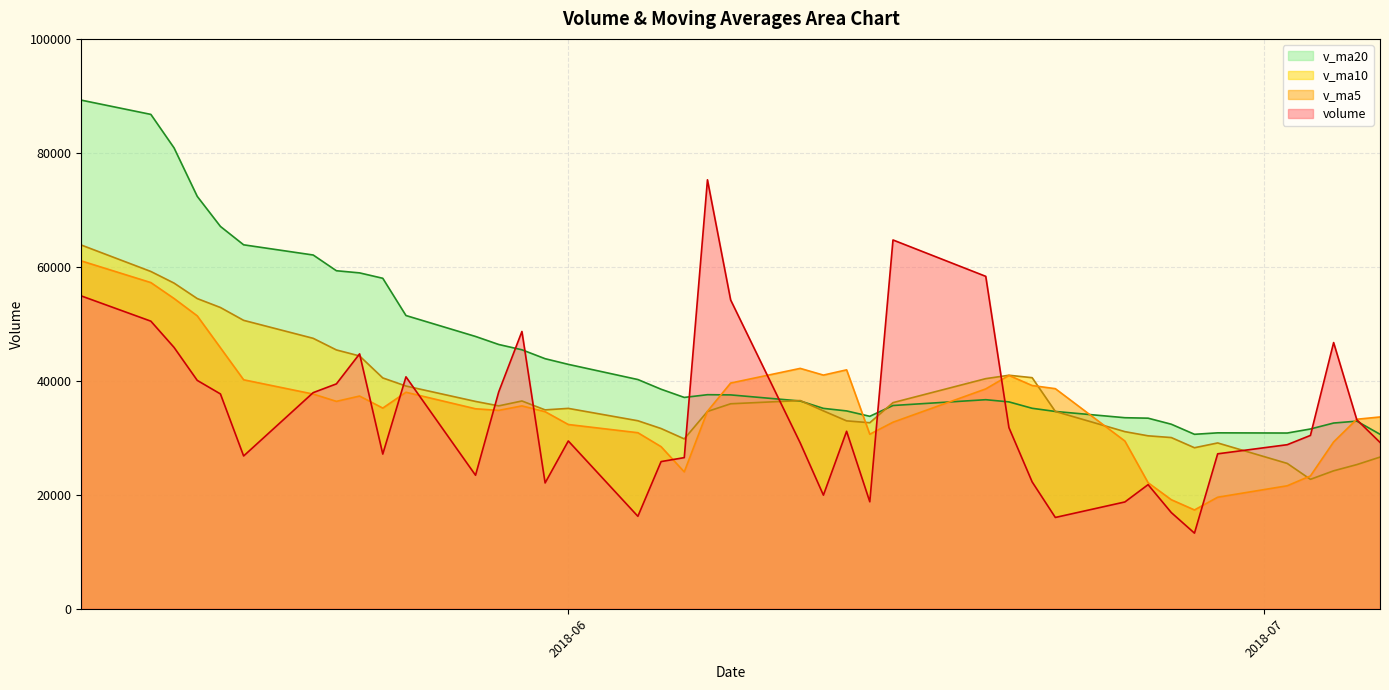

What is the difference between the maximum and second lowest values in the v_ma20 series?

58634.9